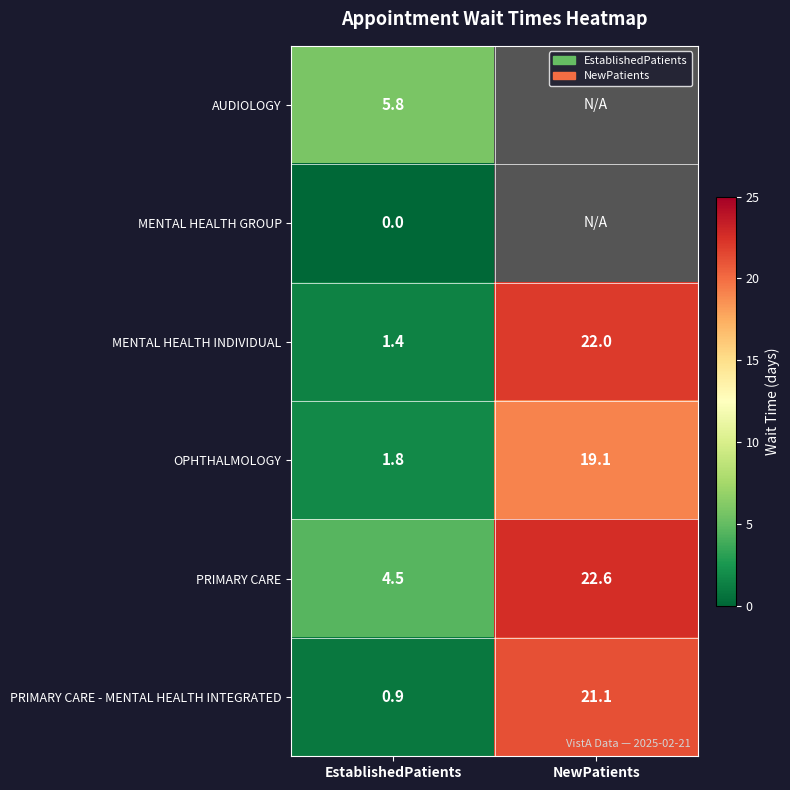

What is the difference between the highest and lowest values at EstablishedPatients?

5.8